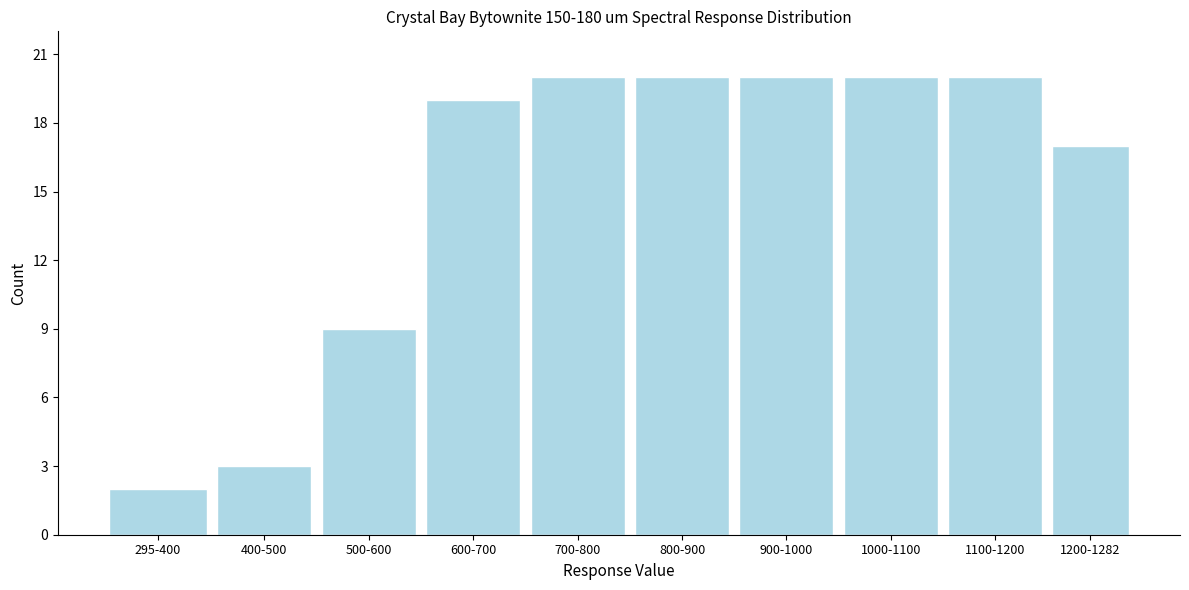

Reading left to right, transcribe all the data shown in this chart.

2	3	9	19	20	20	20	20	20	17